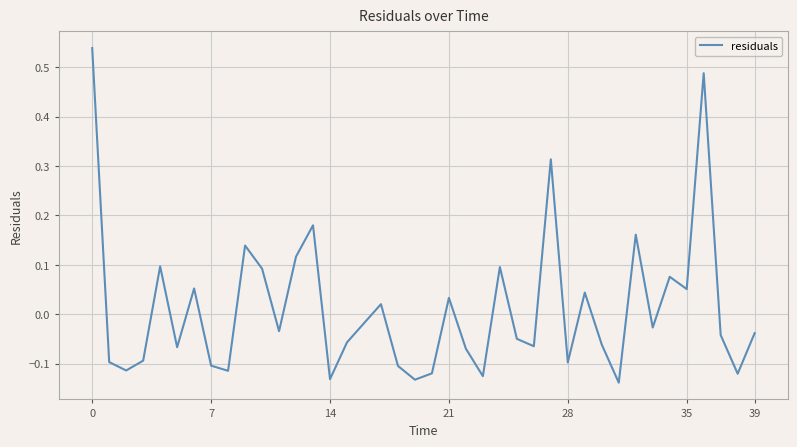

What is the difference between the maximum and minimum values?

0.7